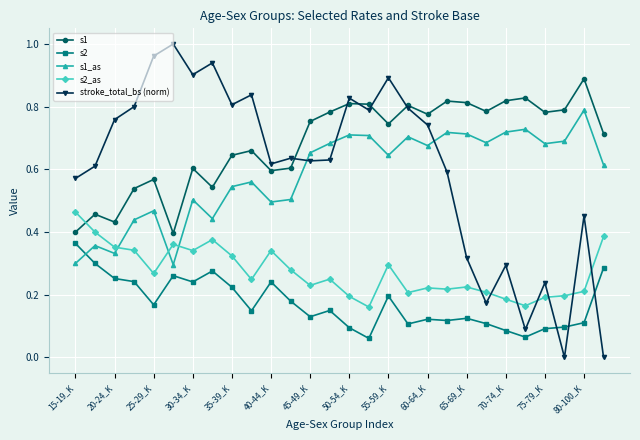

Rank the series by their maximum value, from lowest to highest.

s2, s2_as, s1_as, s1, stroke_total_bs (norm)